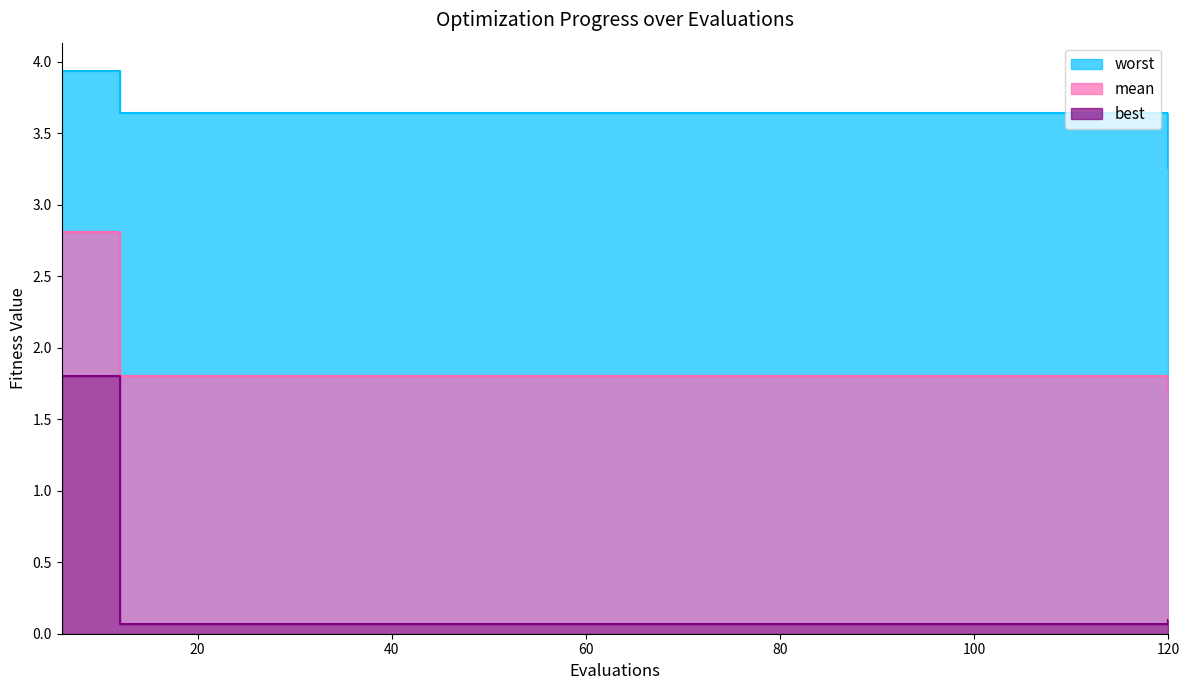

Rank the series at 96 from highest to lowest value.

worst, mean, best